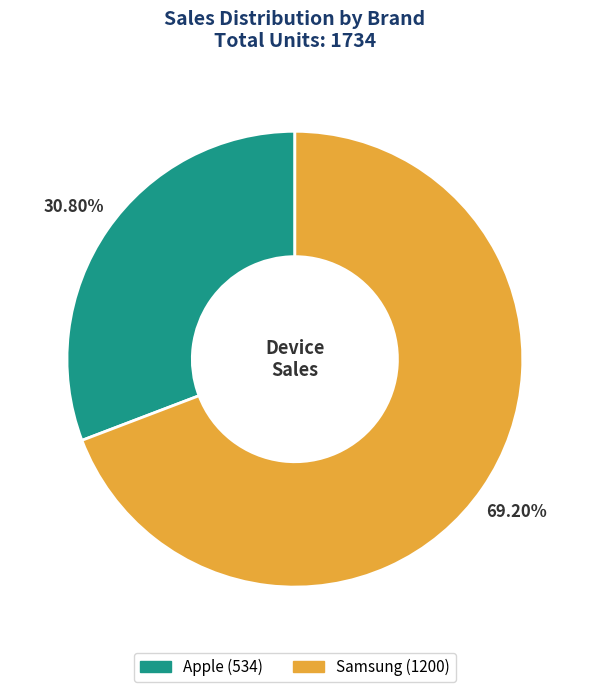

Combined, do Samsung and Apple account for over 50%?

Yes